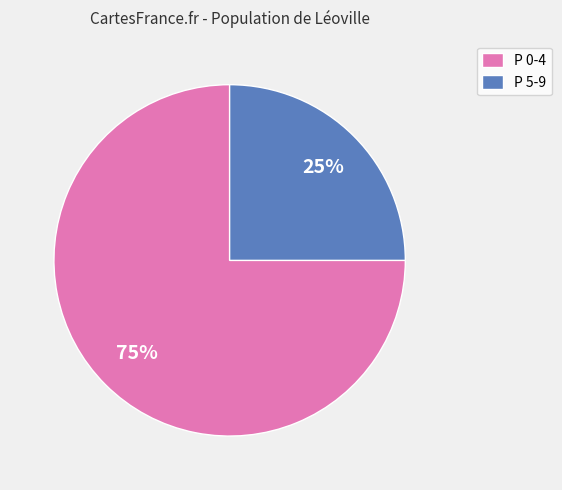

Combined, do P 5-9 and P 0-4 account for over 50%?

Yes